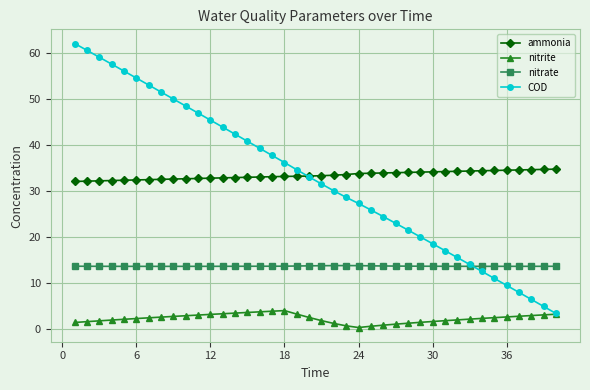

True or false: COD and ammonia intersect in this chart.

True